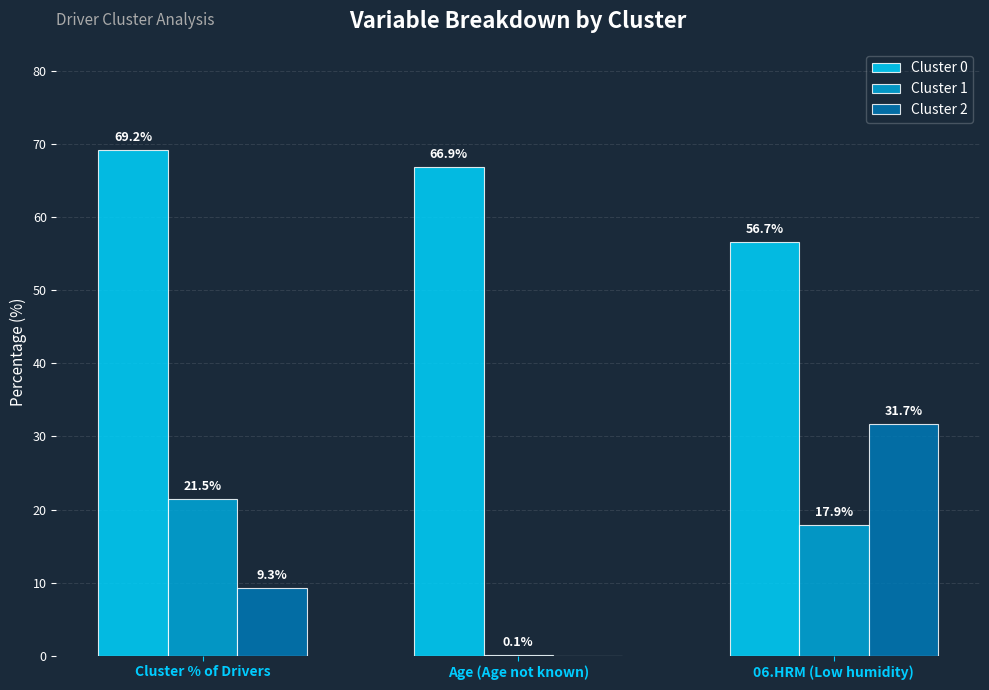

Is the value of Cluster 2 at Age (Age not known) greater than the value of Cluster 0 at Cluster % of Drivers?

No